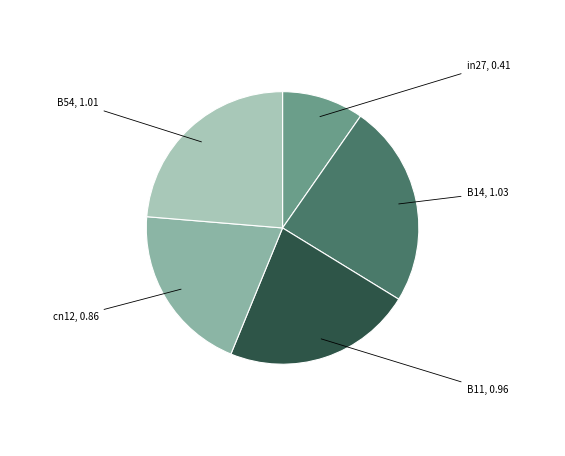

Is B54 the majority of the pie?

No